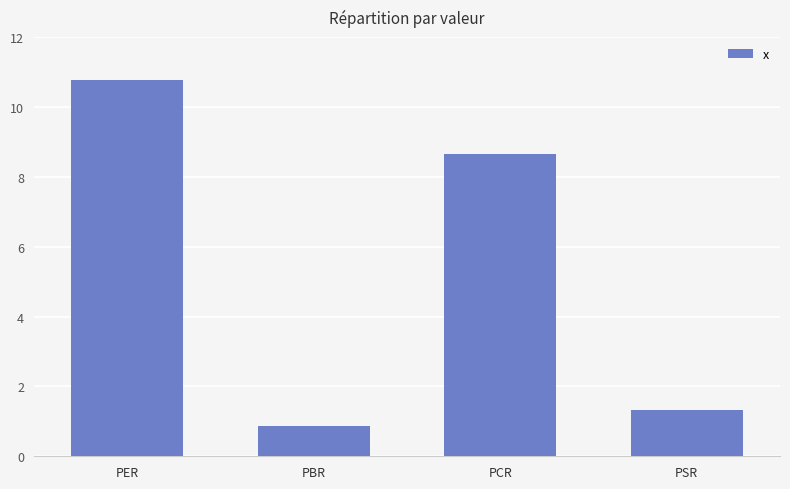

What is the difference between the maximum and minimum values?

9.9